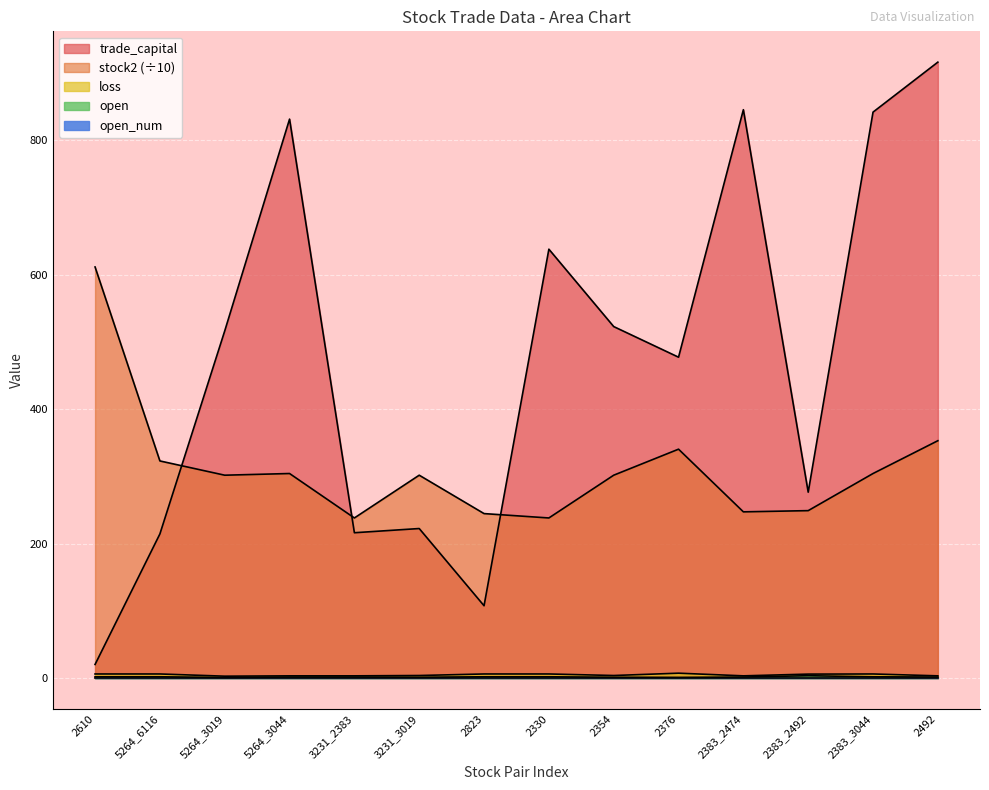

Where is the first local minimum for loss?

5264_3019